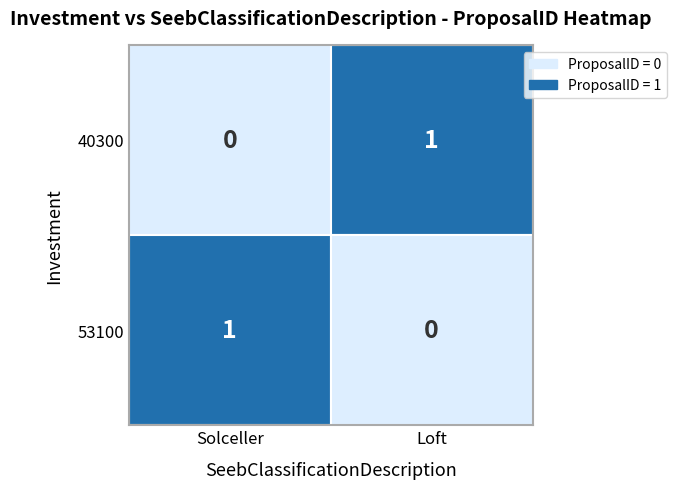

The Solceller series shows 0 at 40300. True or false?

True